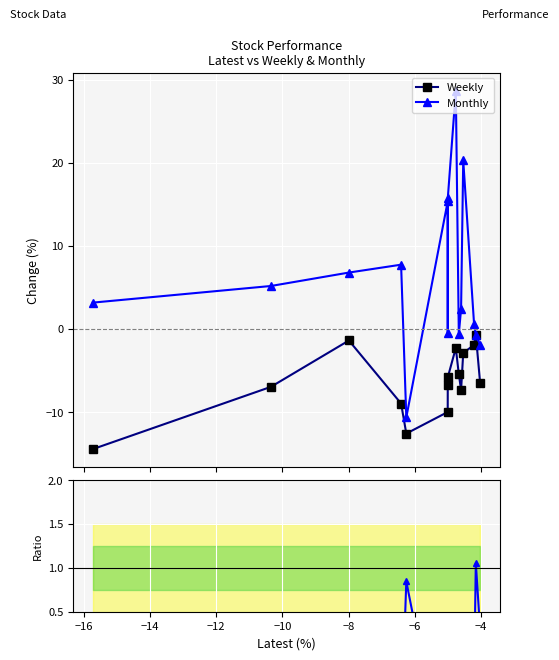

What is the highest value of the Monthly series?

28.7